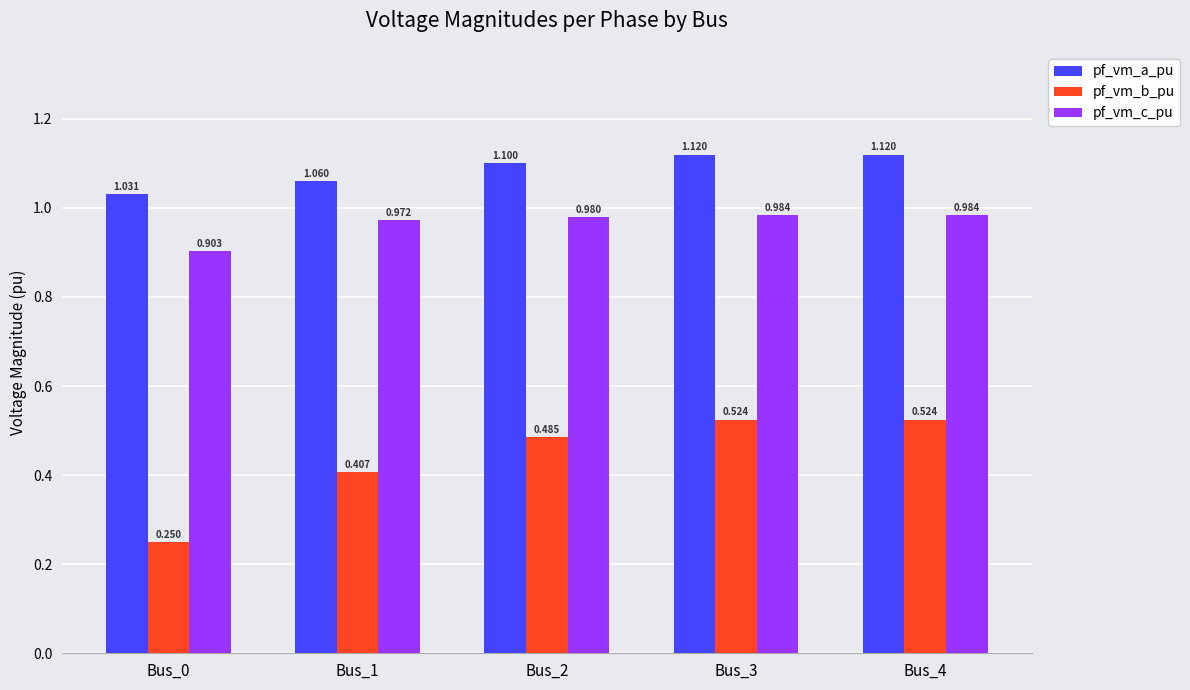

Which series changed the most between Bus_2 and Bus_3?

pf_vm_b_pu